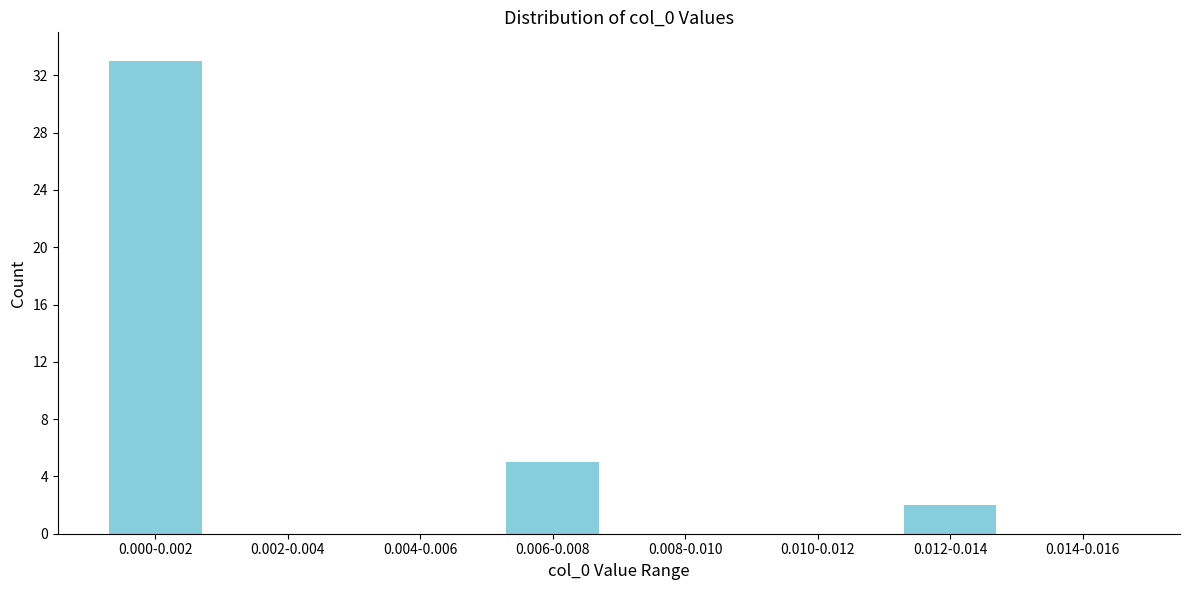

Reading right to left, what are all the values shown in this chart?

0.014-0.016=0	0.012-0.014=2	0.010-0.012=0	0.008-0.010=0	0.006-0.008=5	0.004-0.006=0	0.002-0.004=0	0.000-0.002=33